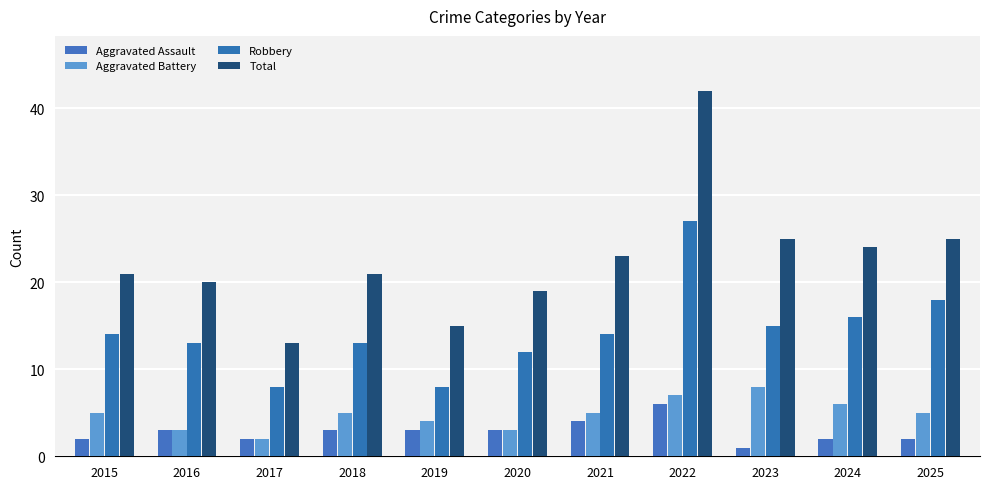

What is the average value of the Aggravated Assault series?

3